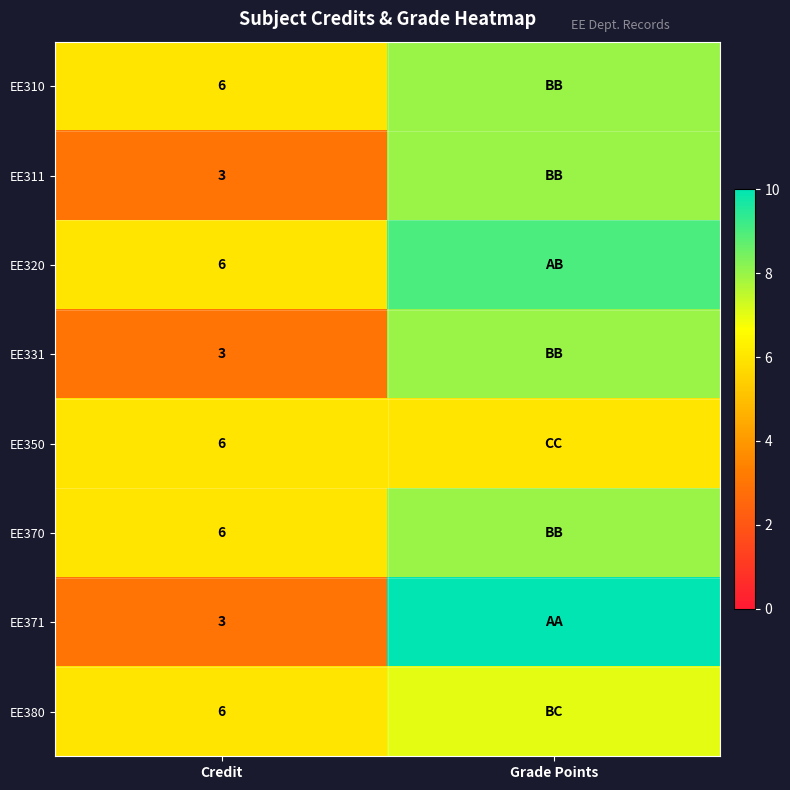

Is it true that EE370 equals 2 at Credit?

False